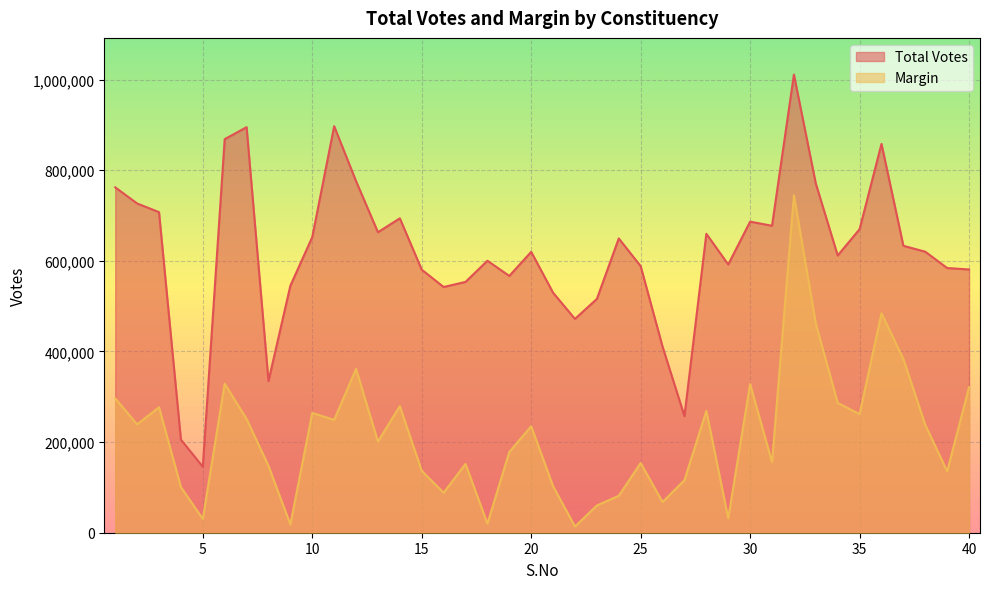

At how many categories does at least one series exceed 720746?

9